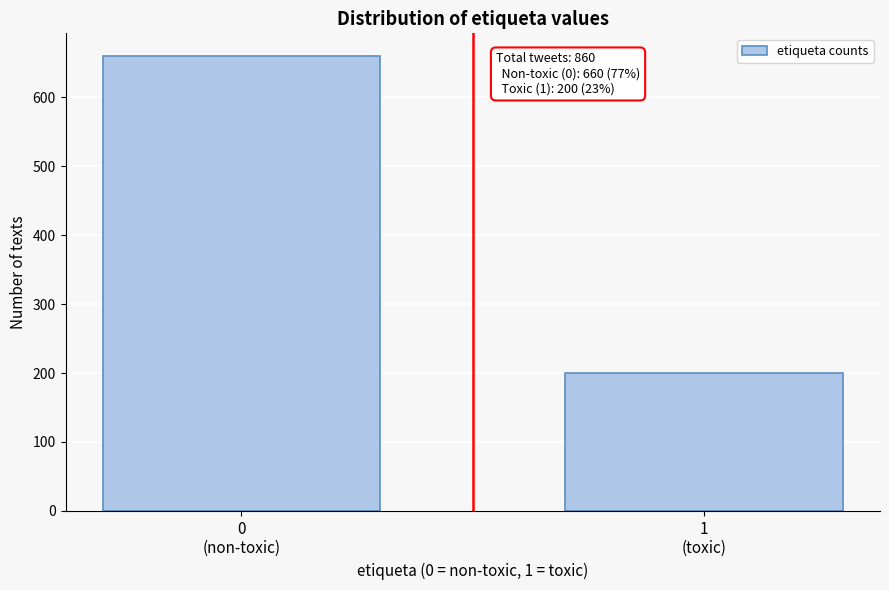

Reading right to left, what are all the values shown in this chart?

200	660